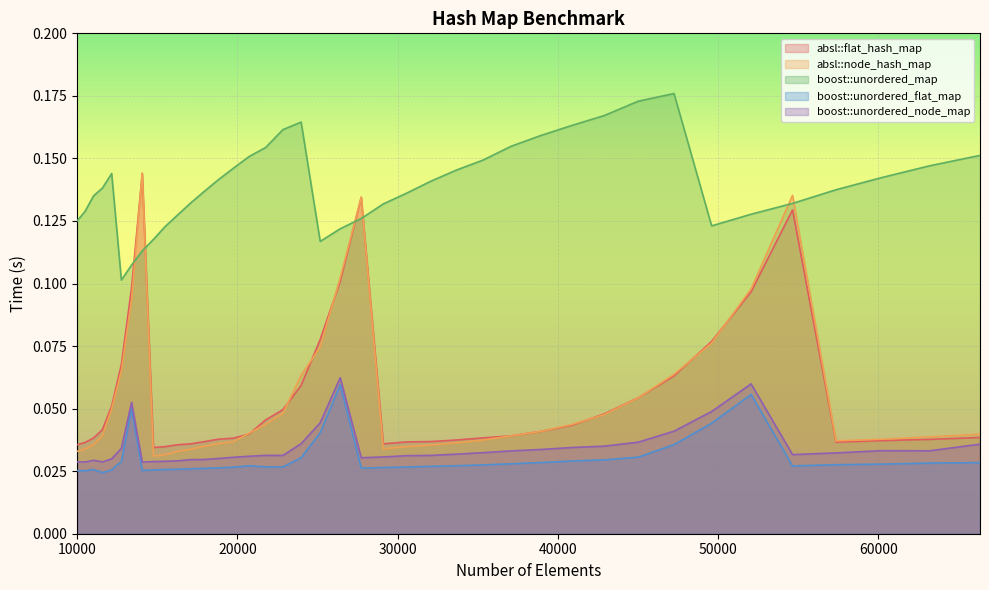

True or false: boost::unordered_map and absl::node_hash_map intersect in this chart.

True